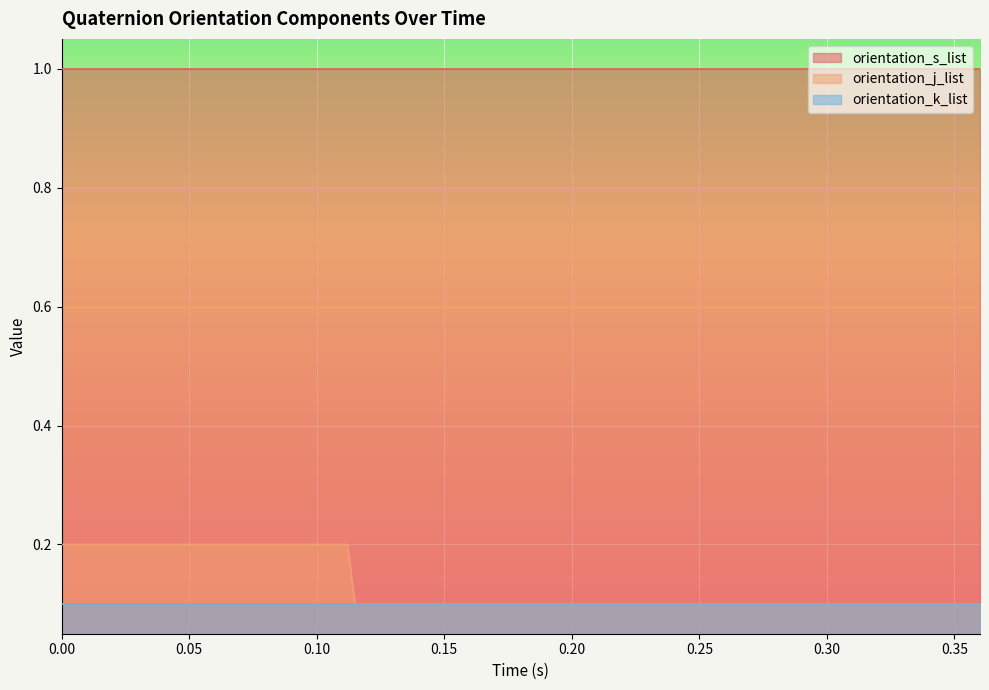

Rank the categories by orientation_s_list value from highest to lowest.

0.0, 0.003, 0.009, 0.011, 0.112, 0.115, 0.117, 0.12, 0.122, 0.129, 0.207, 0.21, 0.212, 0.218, 0.221, 0.334, 0.345, 0.355, 0.358, 0.36